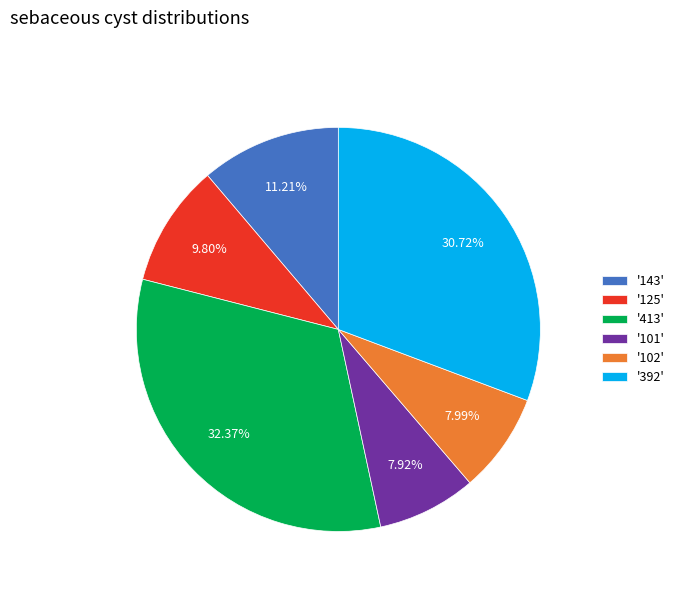

Does any single category account for the majority?

No